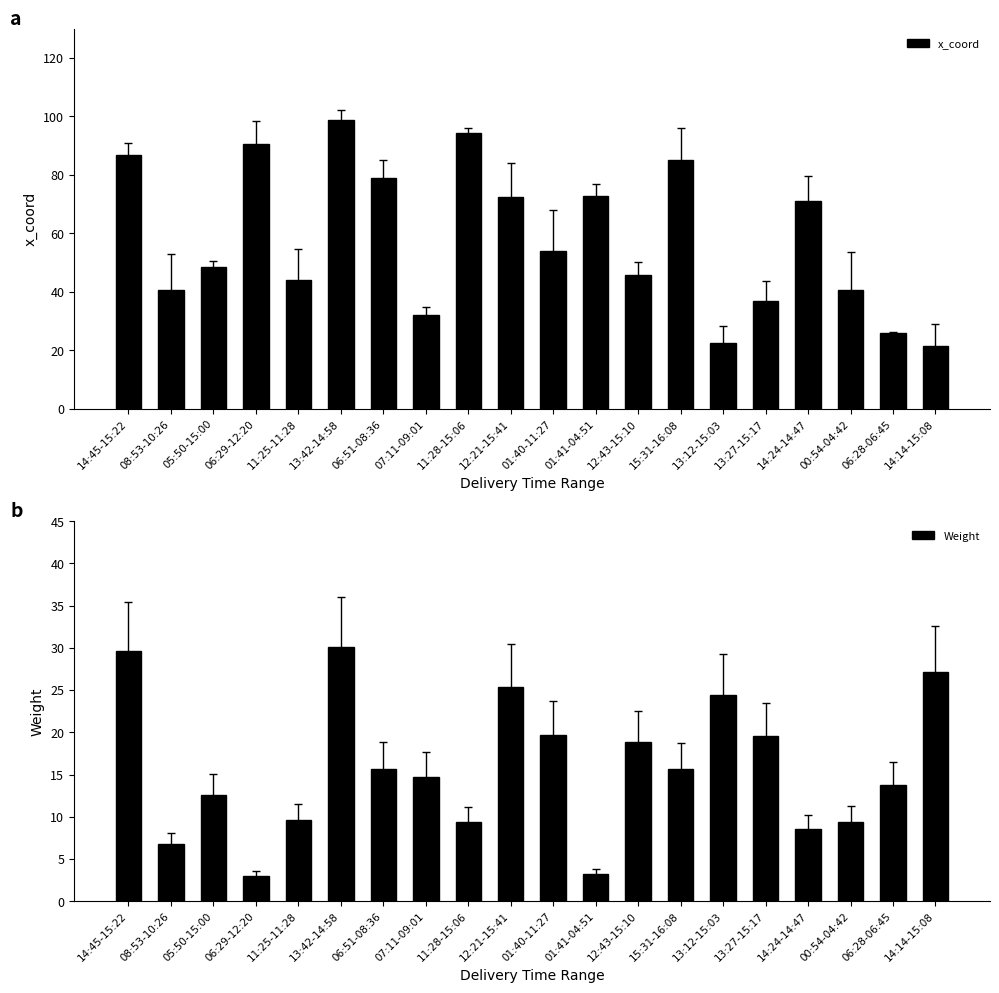

Which series has the widest spread of values?

x_coord